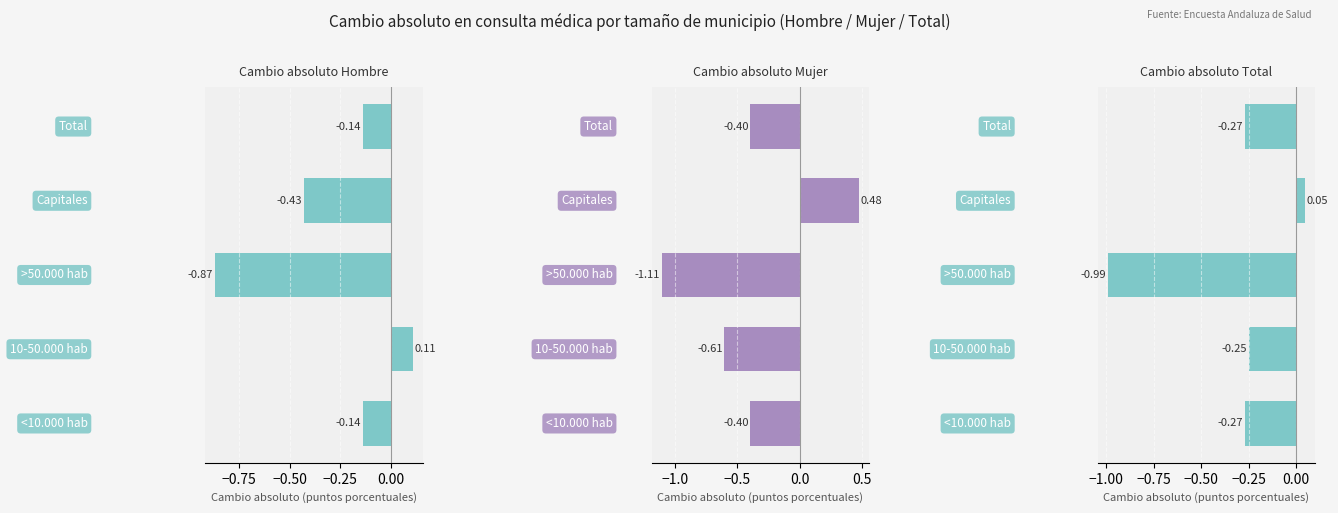

What is the maximum value for Cambio absoluto Hombre?

0.1